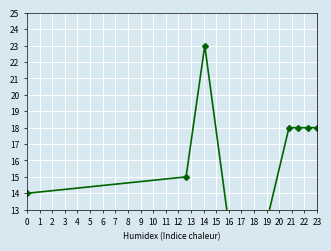

What is the greatest value displayed?

23